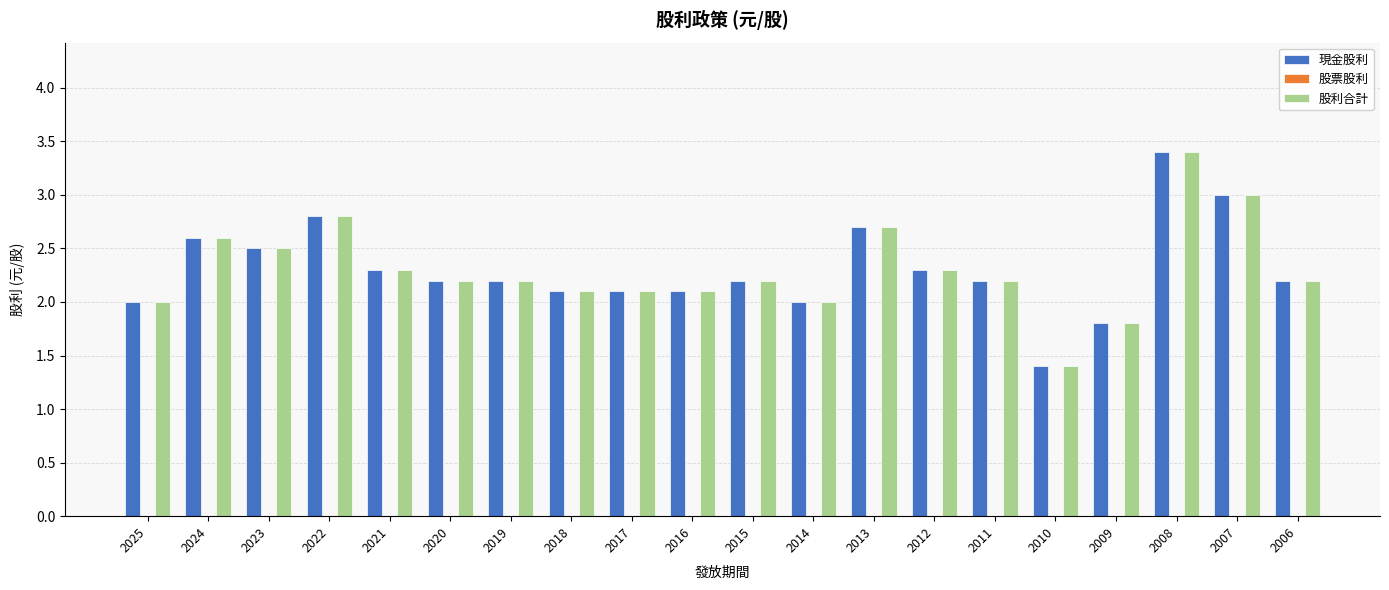

What is the difference between the second highest and minimum values in the 股利合計 series?

1.6